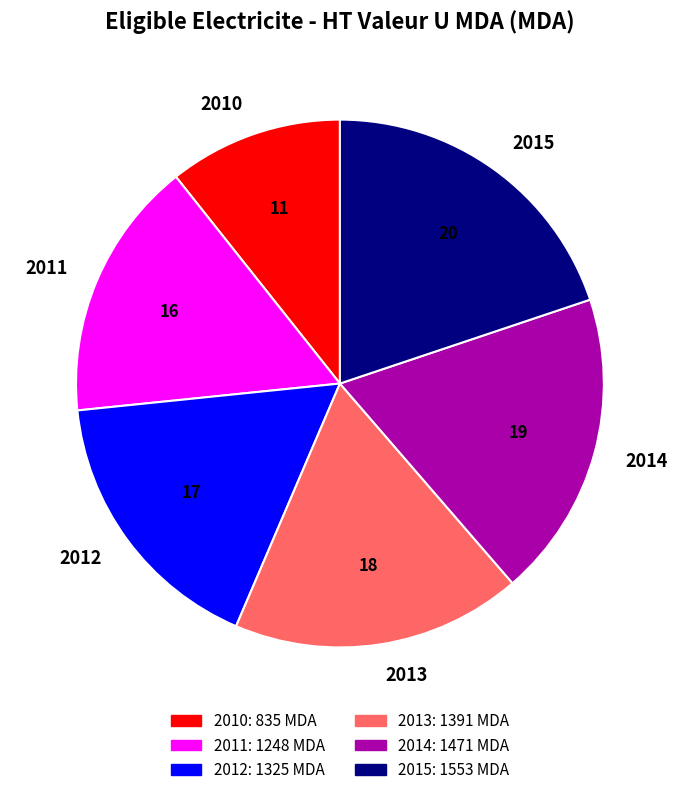

Do 2014 and 2012 together represent more than half of the pie?

No